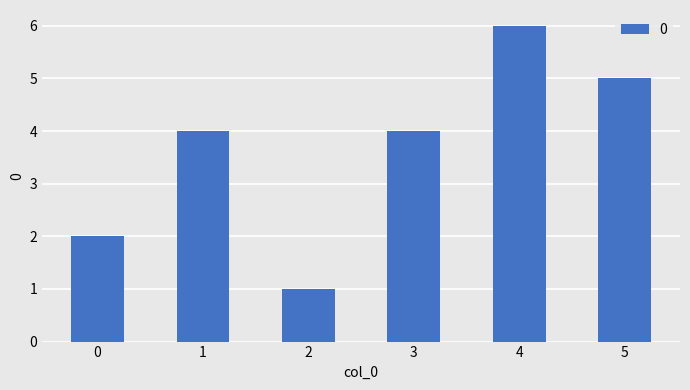

True or false: the data shows 1 at 0.

False